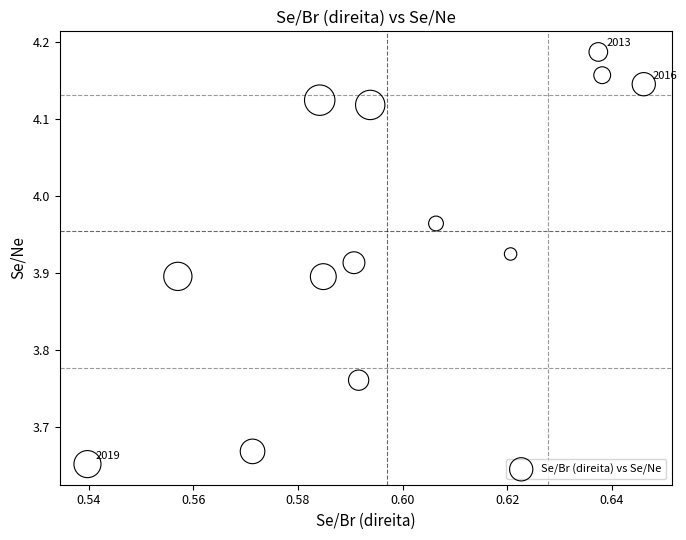

What is the range of Y values (max minus min)?

0.5